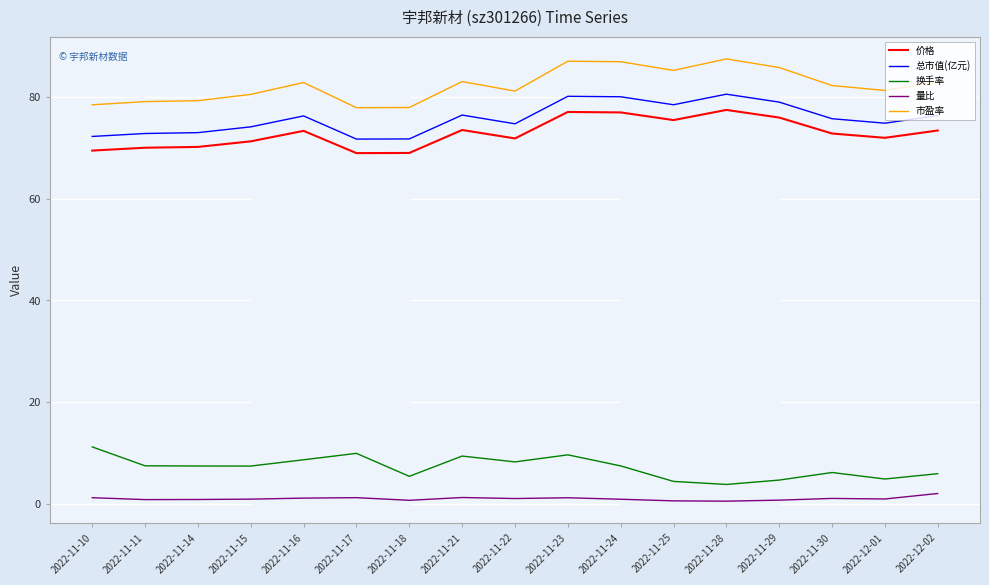

True or false: 市盈率 and 价格 cross at least once.

False